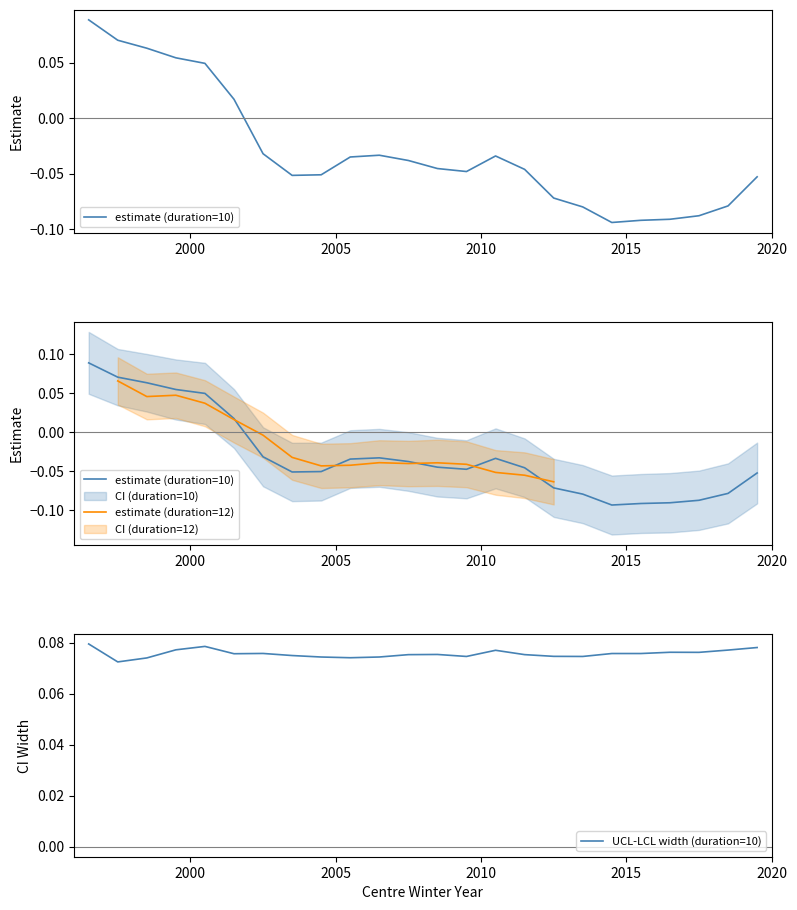

What is the label of the 21st point from the right?

1999.5